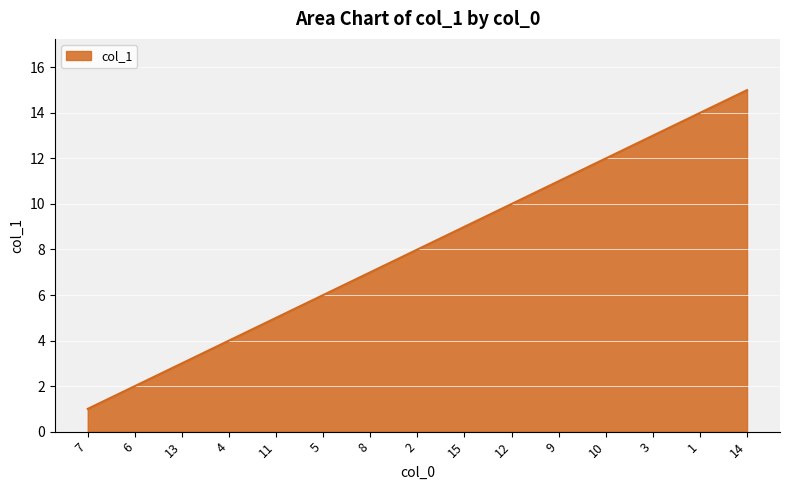

Reading left to right, list all the values displayed in this chart.

1	2	3	4	5	6	7	8	9	10	11	12	13	14	15